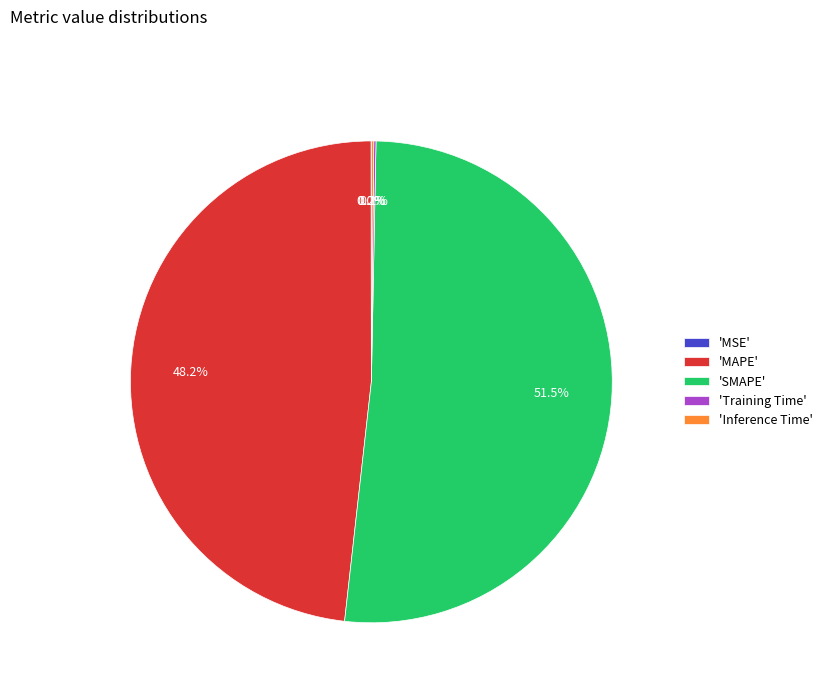

Is there any slice that represents more than half of the pie?

Yes